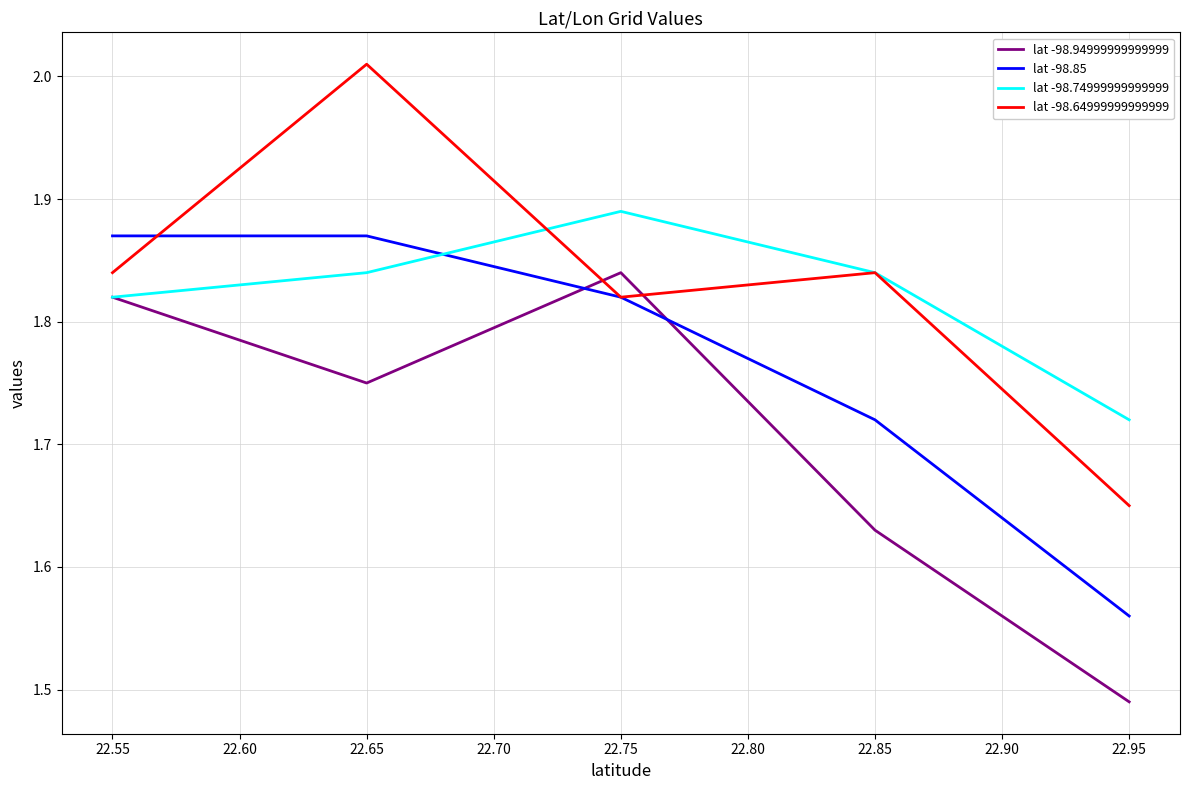

What is the difference between the maximum and second lowest values in the lat -98.64999999999999 series?

0.2